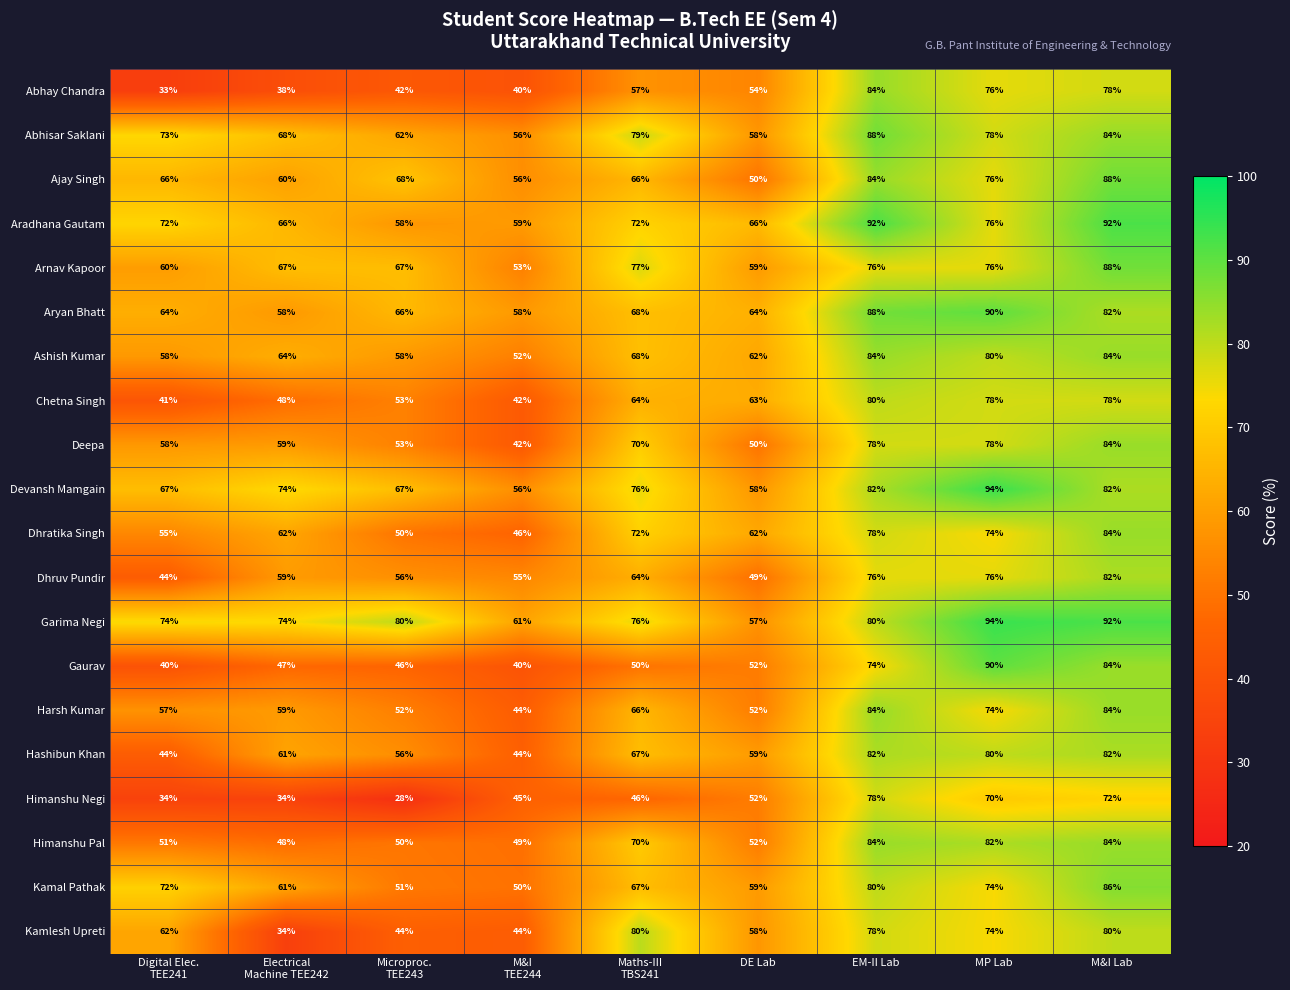

The value of Abhay Chandra at MP Lab is 116. True or false?

False